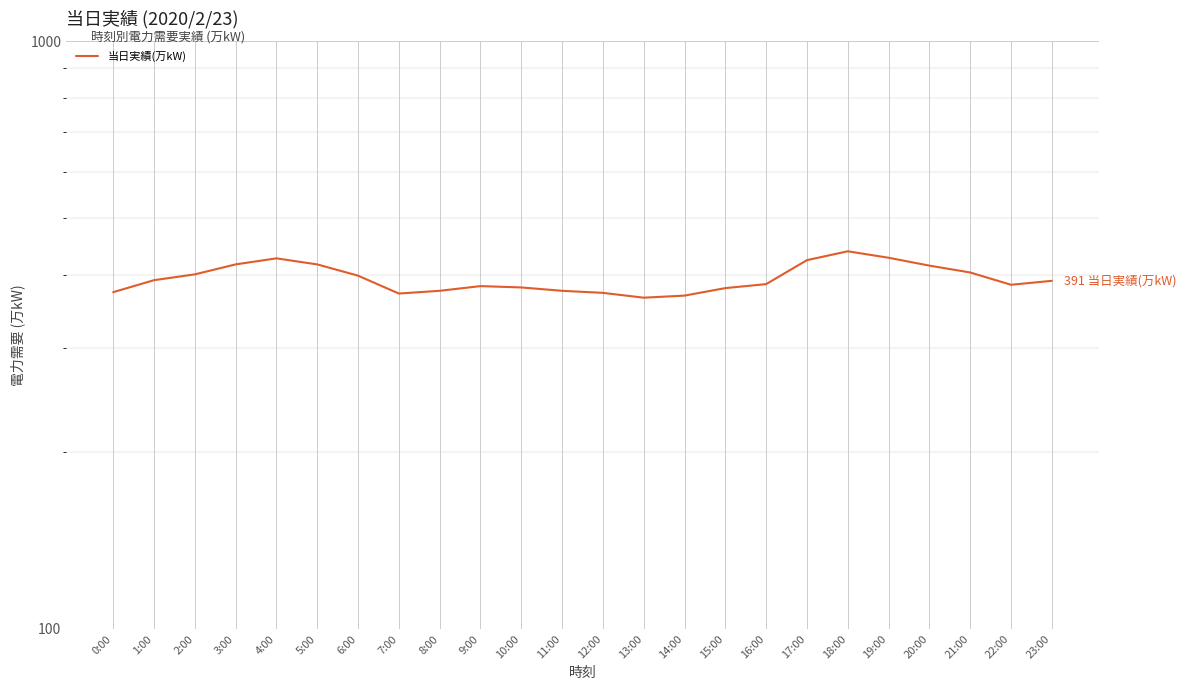

Which category has the highest value across all series?

18:00